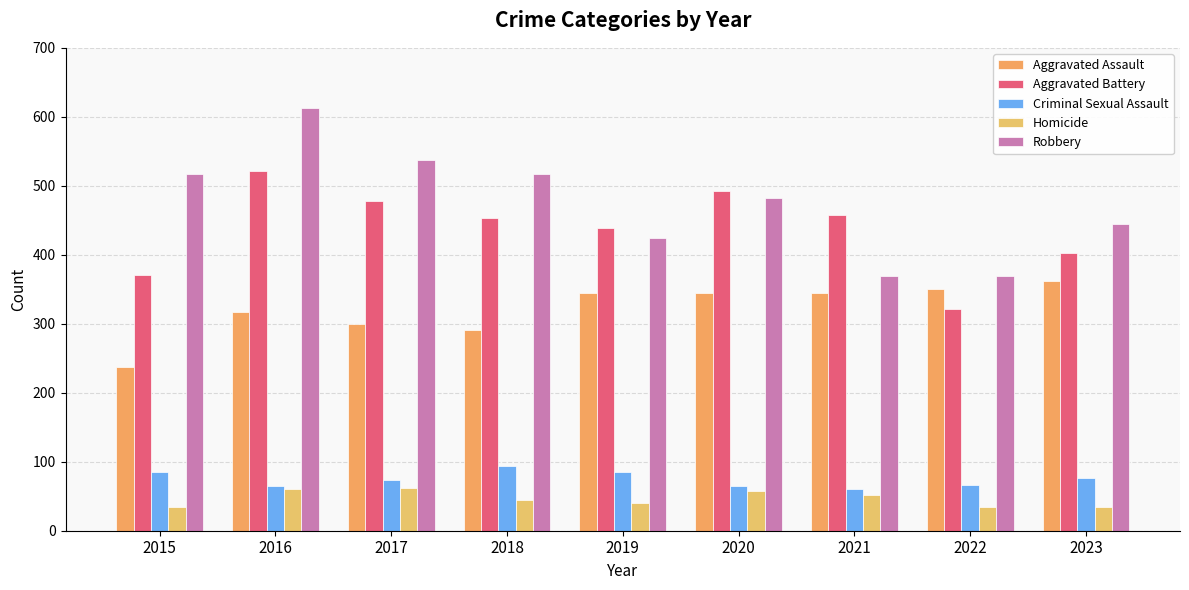

What is the sum of all Robbery values?

4273